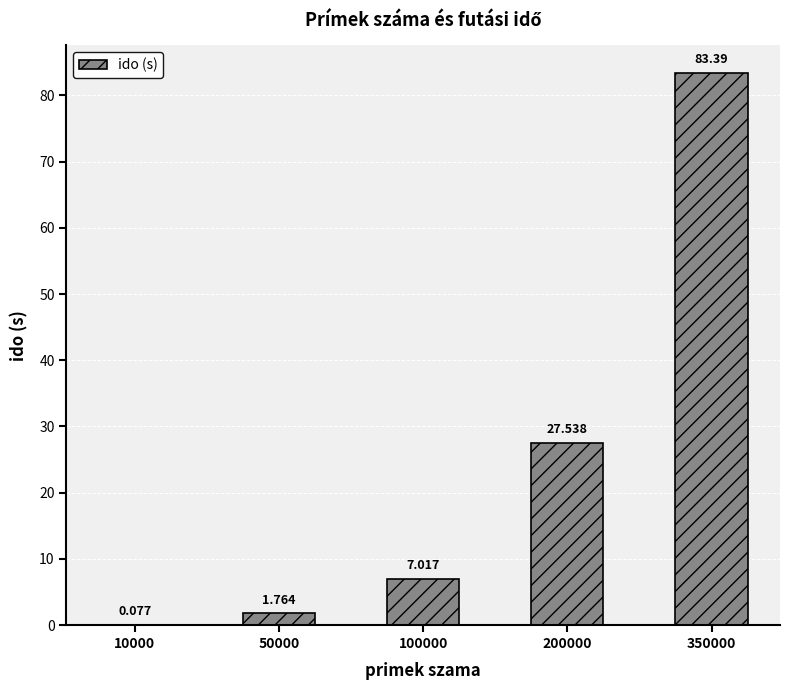

Which has a higher value, 200000 or 10000?

200000